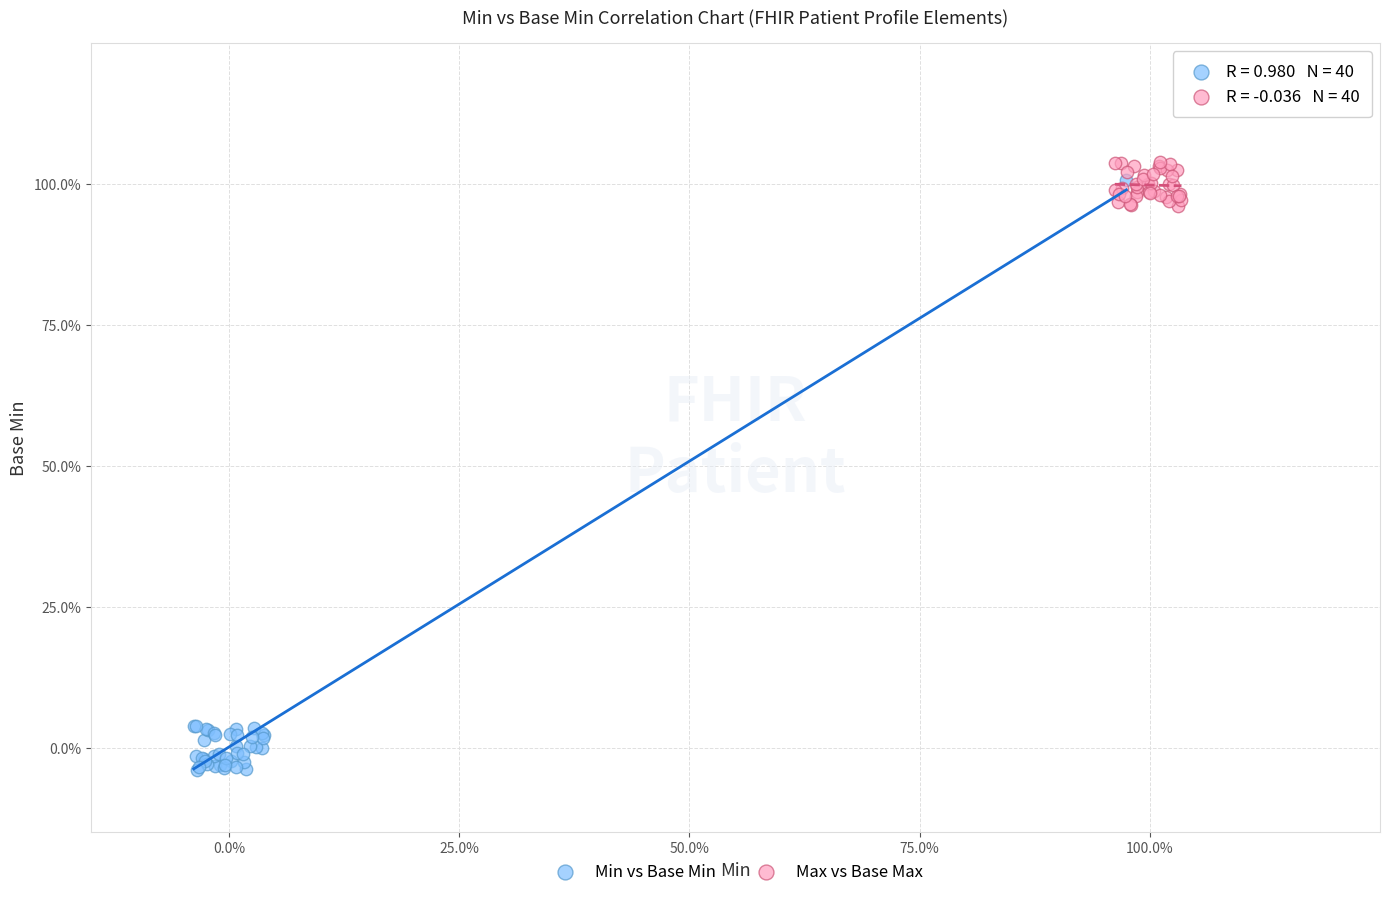

What are all the series names shown in the legend?

Min vs Base Min, Max vs Base Max